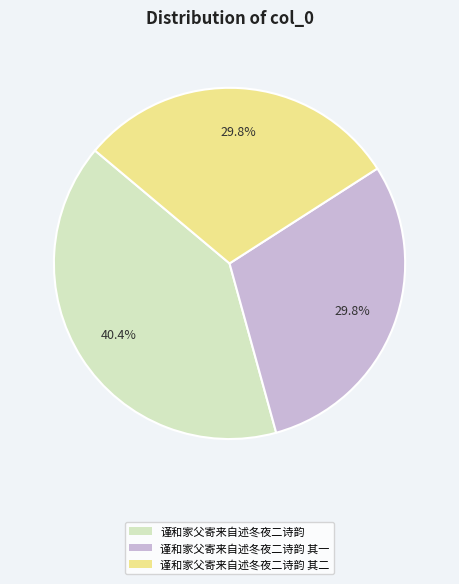

What percentage is the 谨和家父寄来自述冬夜二诗韵 slice, to the nearest percent?

40%